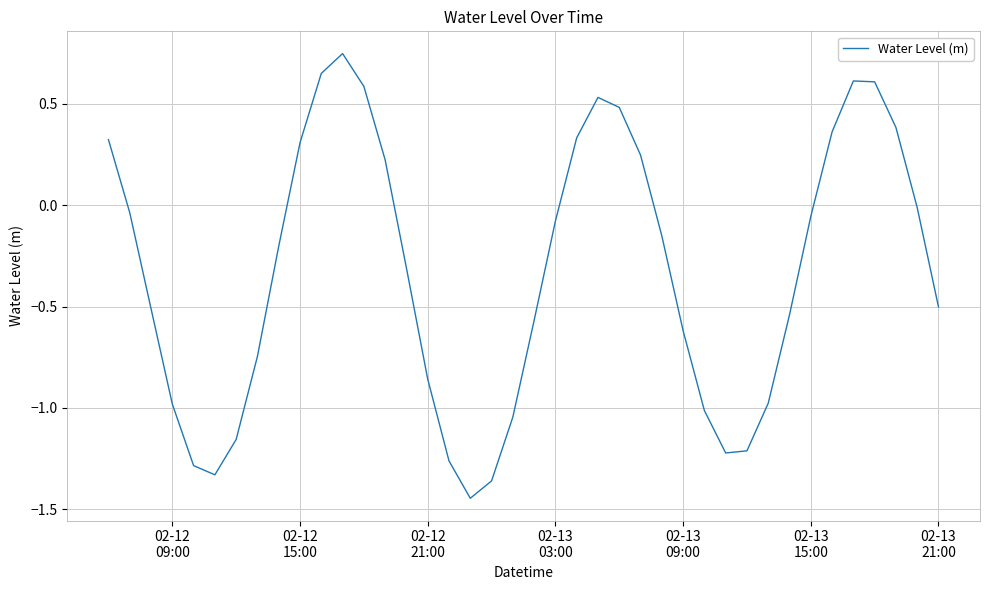

What is the difference between the maximum and minimum values?

2.2